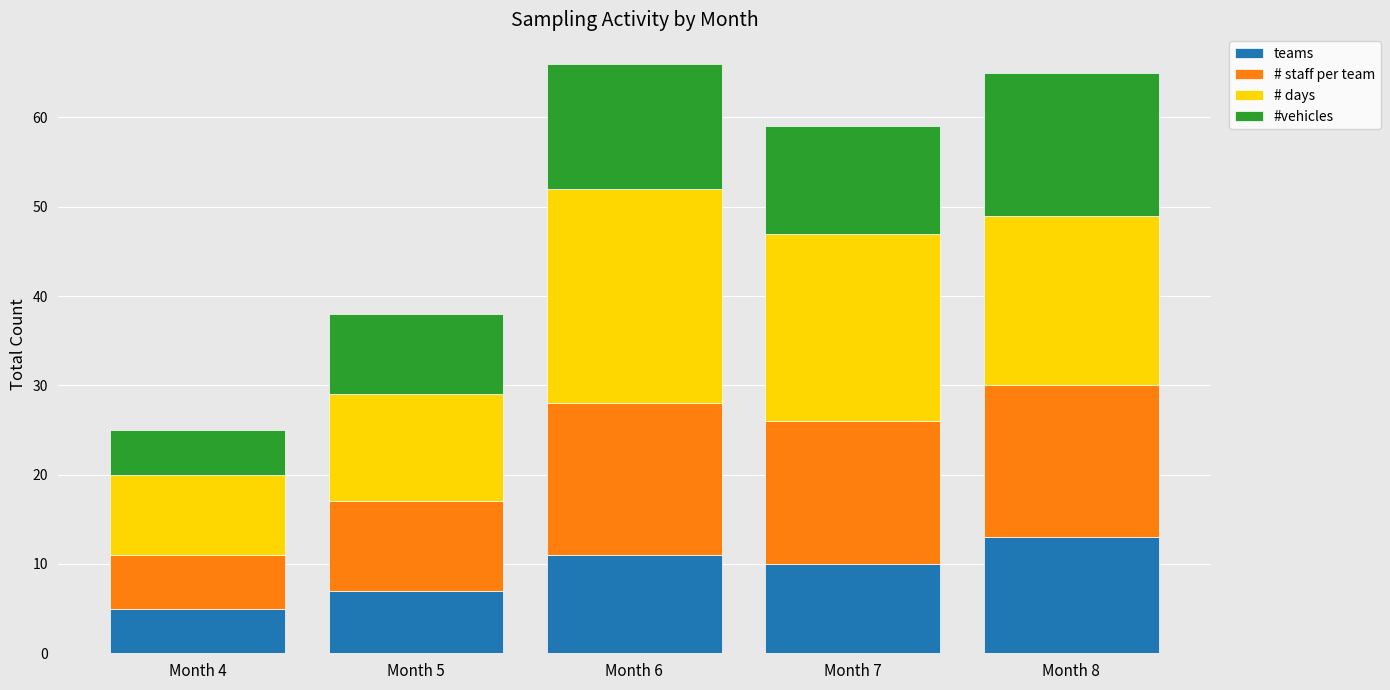

True or false: teams has a value of 11 at Month 6.

True